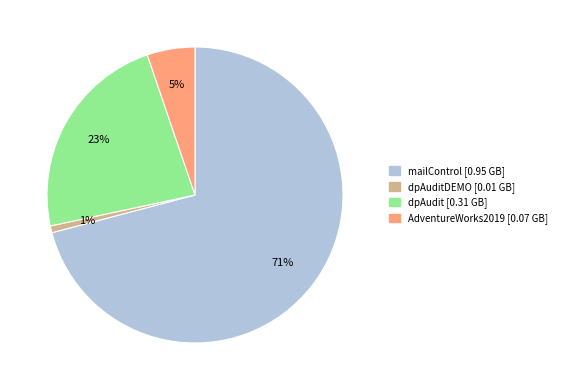

How many slices are in this pie chart?

4